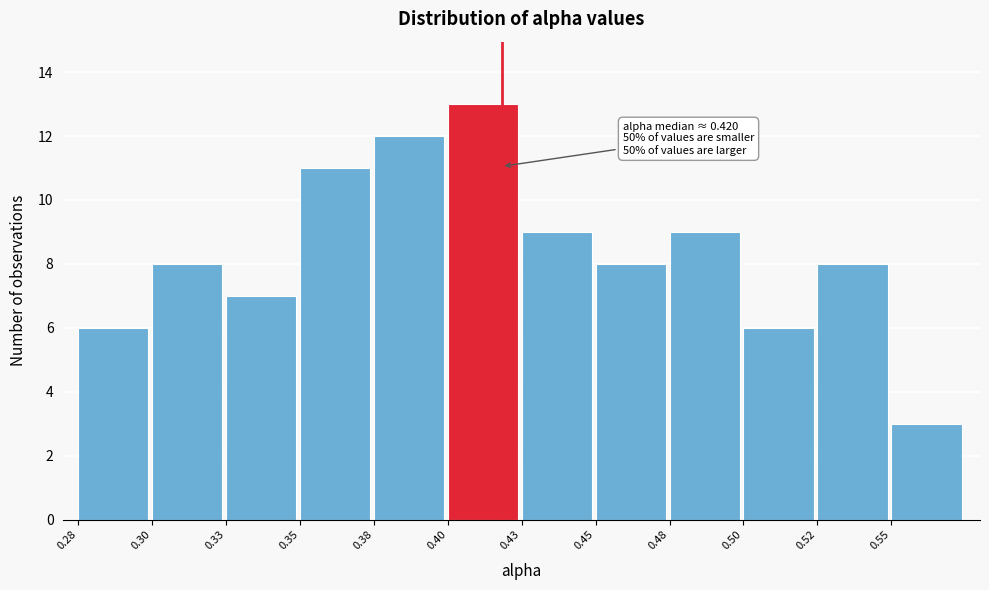

Reading left to right, transcribe all the data shown in this chart.

6	8	7	11	12	13	9	8	9	6	8	3